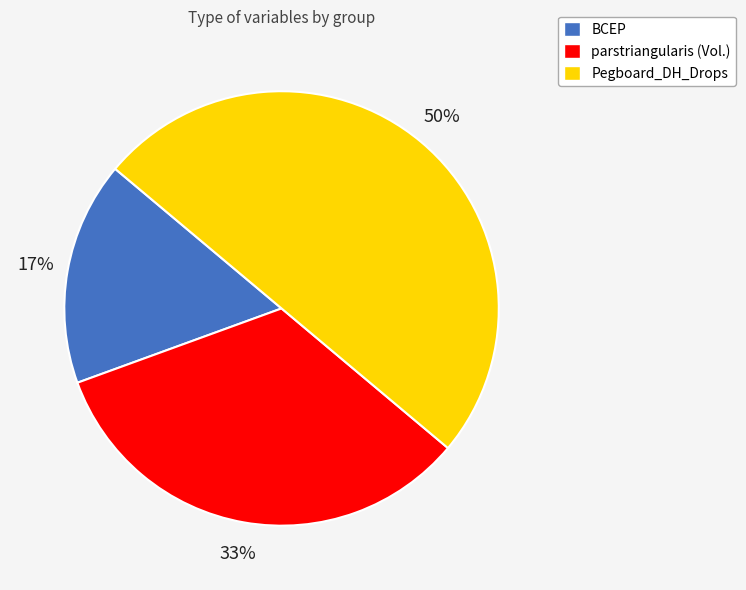

Is it true that parstriangularis (Vol.) is 33% of the pie?

True